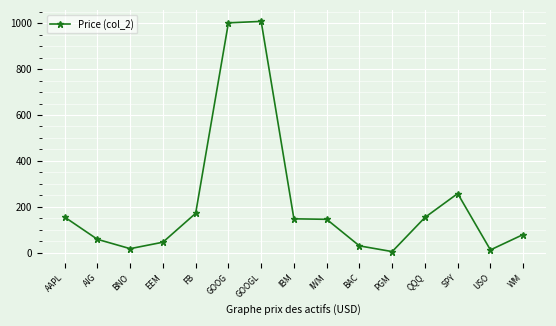

Does the chart display data point markers on the line(s)?

Yes